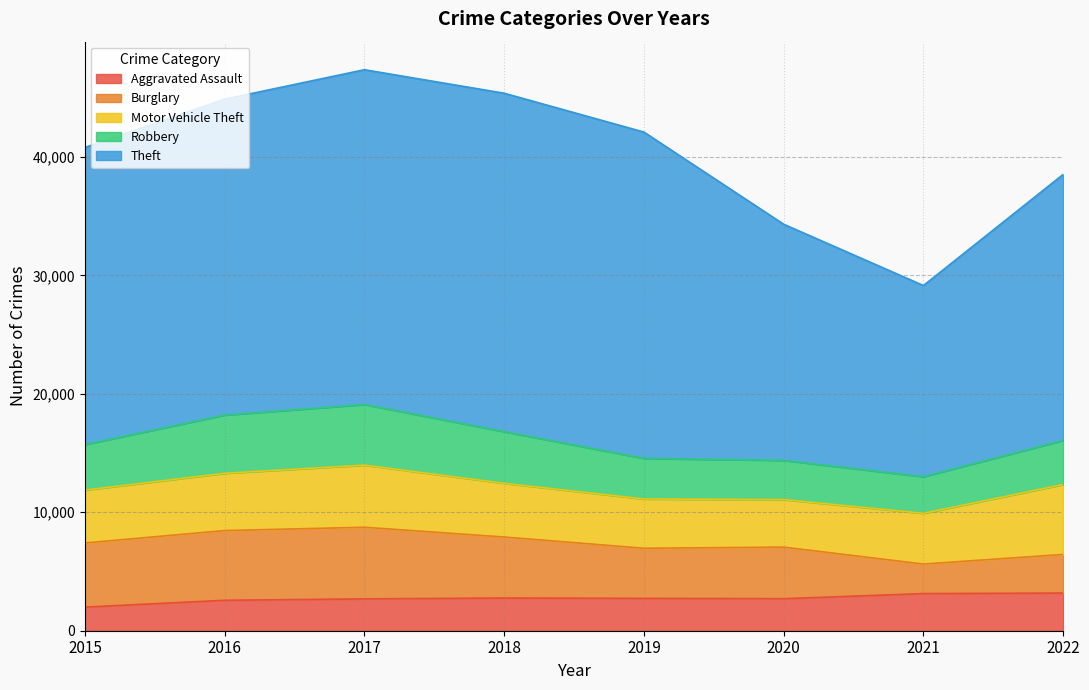

Where does the Aggravated Assault series first go above 2732?

2018